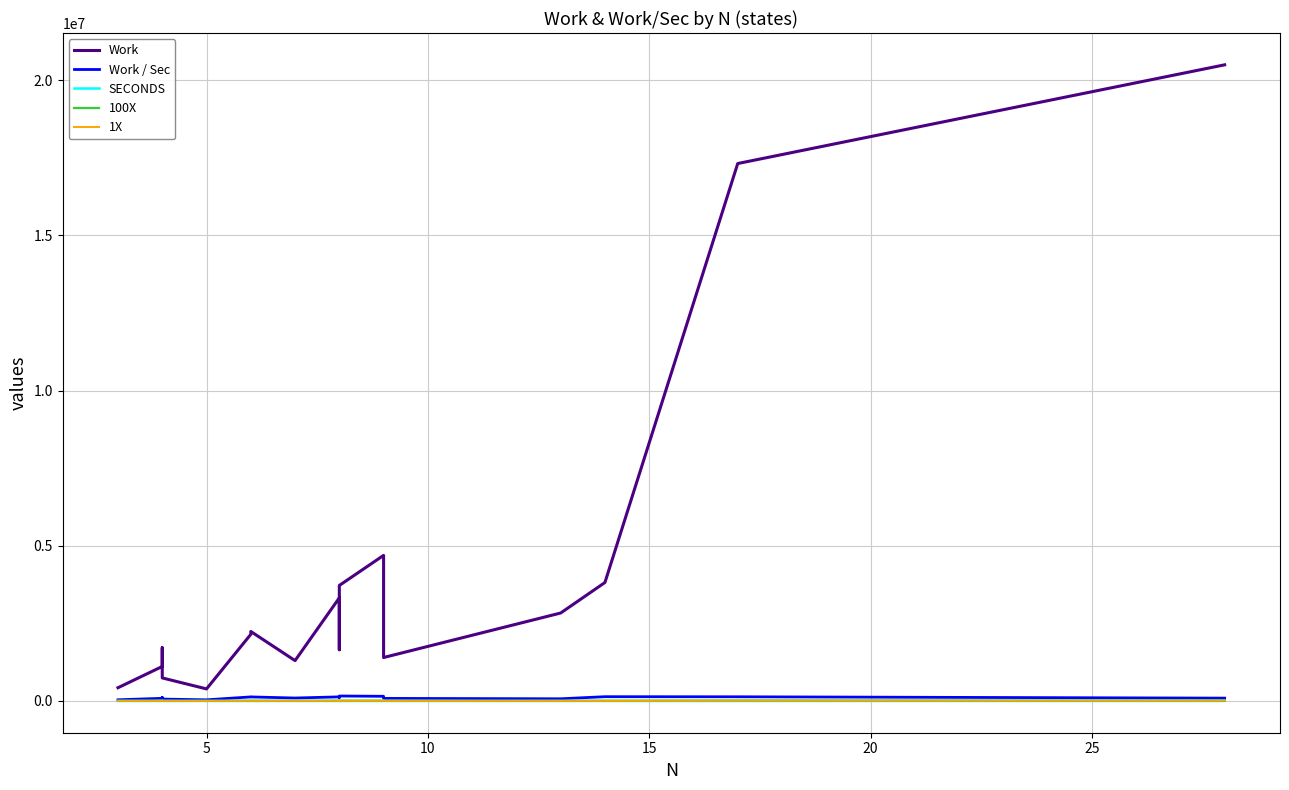

Reading left to right, list all the values displayed in this chart.

Work: 424806.0	1109788.0	1712960.0	1024544.0	740936.0	386830.0	2145240.0	2237958.0	1298759.0	3320880.0	1649936.0	2511264.0	3720032.0	4689531.0	1960713.0	1398042.0	2832141.0	3814972.0	17314228.0	20494516.0
Work / Sec: 36621.2	83442.7	111231.2	77617.0	59752.9	34849.5	129231.3	128618.3	93435.9	130743.3	109267.3	147721.4	158299.2	148874.0	128151.2	81281.5	68741.3	136249.0	133186.4	89848.8
SECONDS: 11.6	13.3	15.4	13.2	12.4	11.1	16.6	17.4	13.9	25.4	15.1	17.0	23.5	31.5	15.3	17.2	41.2	28.0	130.0	228.1
100X: 1402.0	2747.0	4240.0	2536.0	1834.0	766.0	3540.0	3693.0	1837.0	4110.0	2042.0	3108.0	4604.0	5159.0	2157.0	1538.0	2157.0	2698.0	10084.0	7247.0
1X: 1402.0	2747.0	4240.0	2536.0	1834.0	766.0	3540.0	3693.0	1837.0	4110.0	2042.0	3108.0	4604.0	5159.0	2157.0	1538.0	2157.0	2698.0	10084.0	7247.0